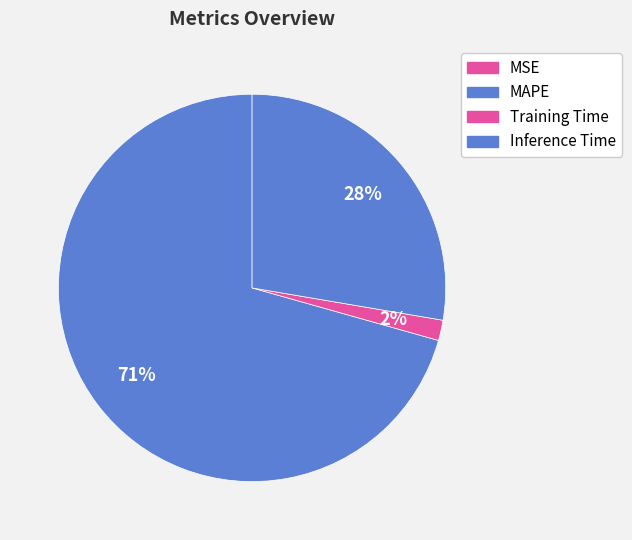

Which category has the biggest portion of the pie?

MAPE